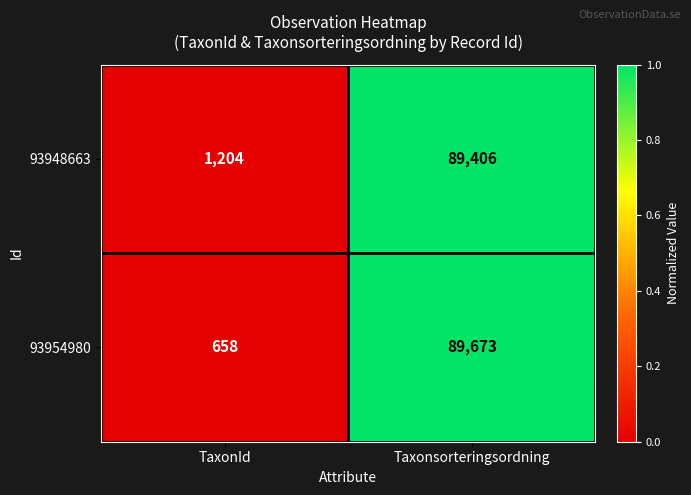

Read the 93954980 value at Taxonsorteringsordning, to the nearest 100.

89700